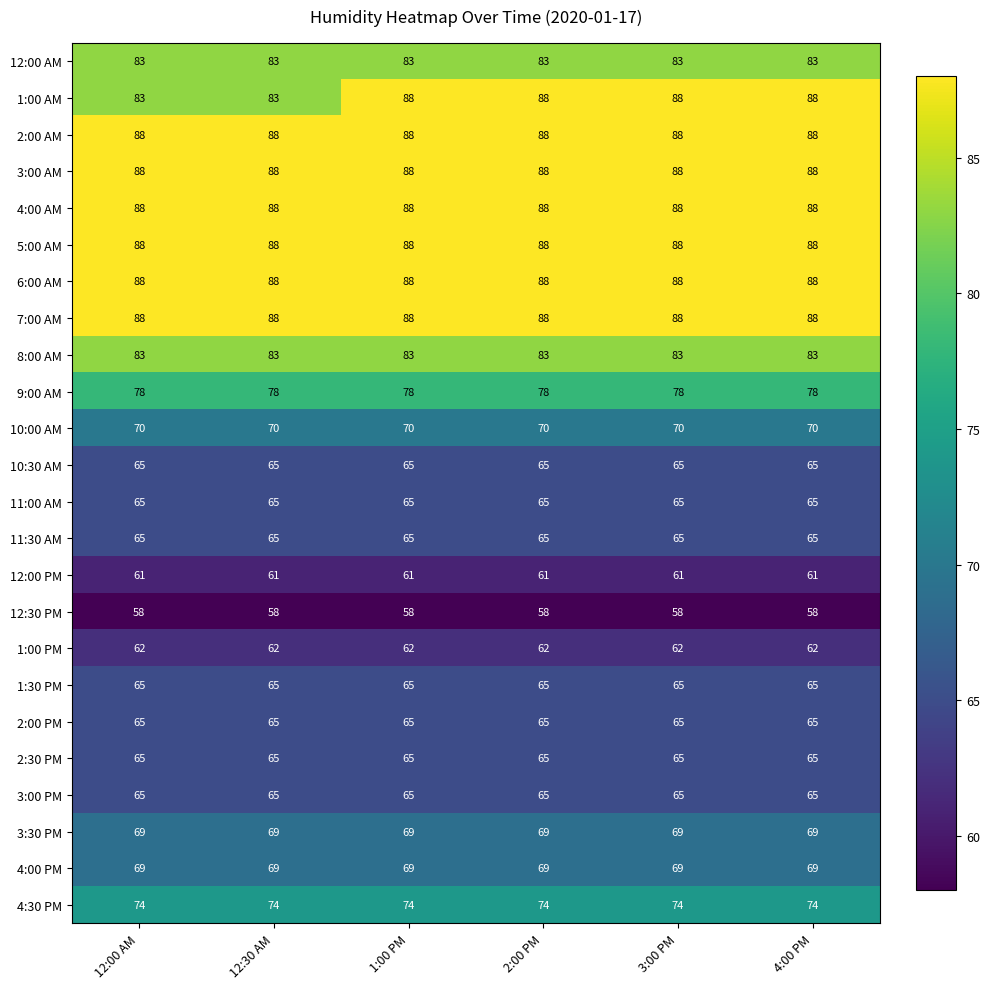

What is the sum of all 12:00 PM values?

366